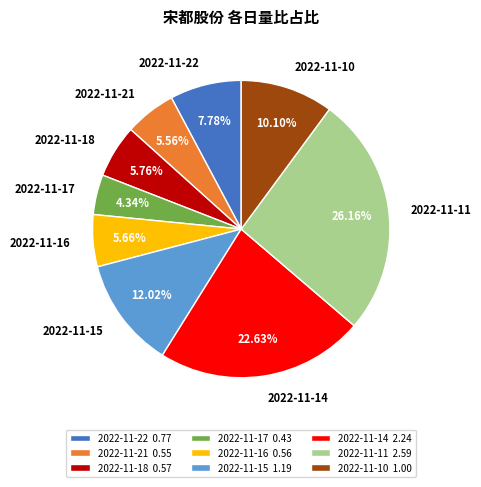

Which has a higher value, 2022-11-17 or 2022-11-15?

2022-11-15